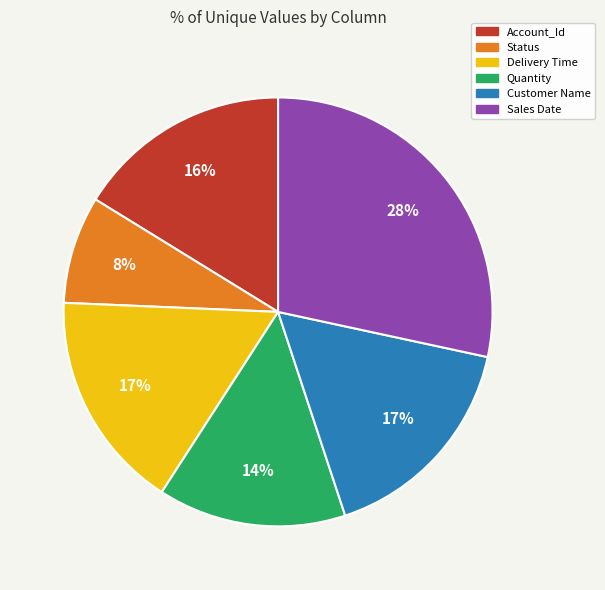

Combined, do Status and Quantity account for over 50%?

No